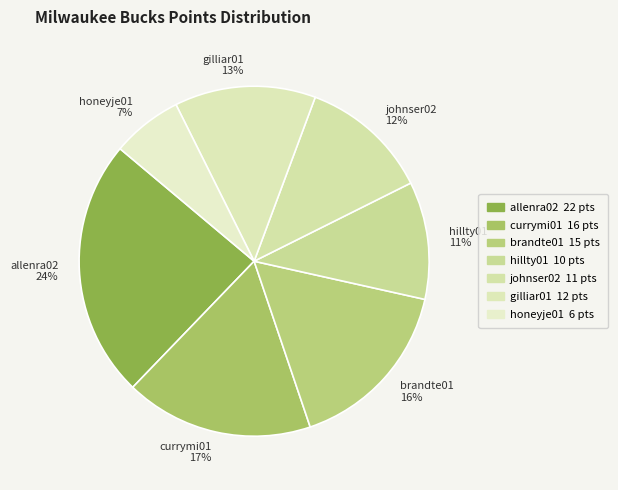

Which slice is the largest?

allenra02